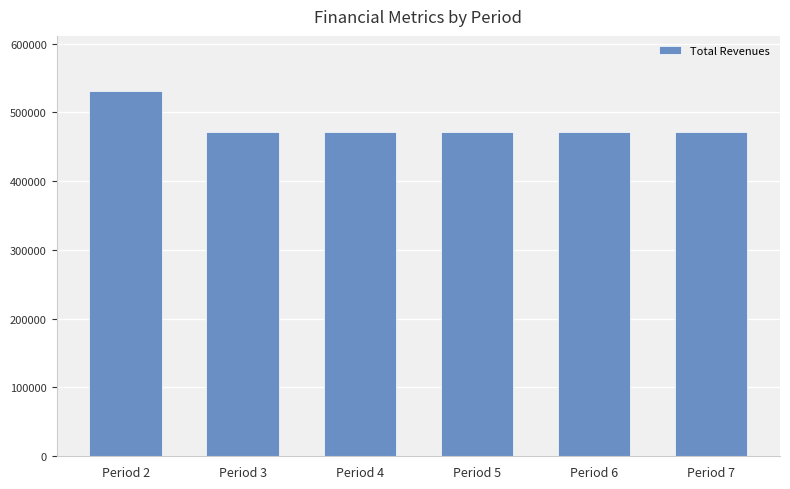

What is the greatest value displayed?

531388.7